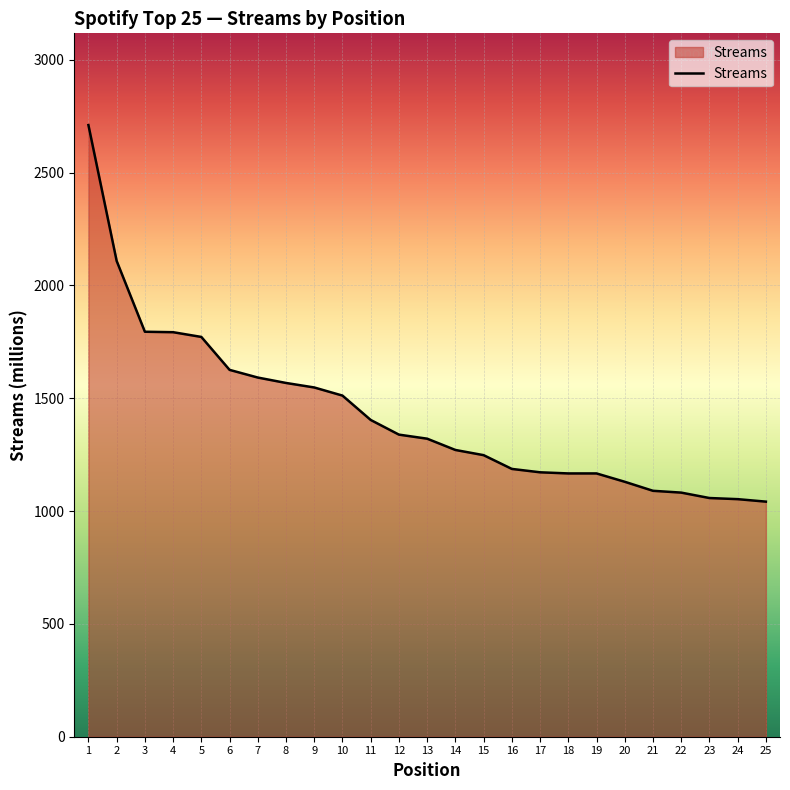

The value at 5 is 1772. True or false?

True